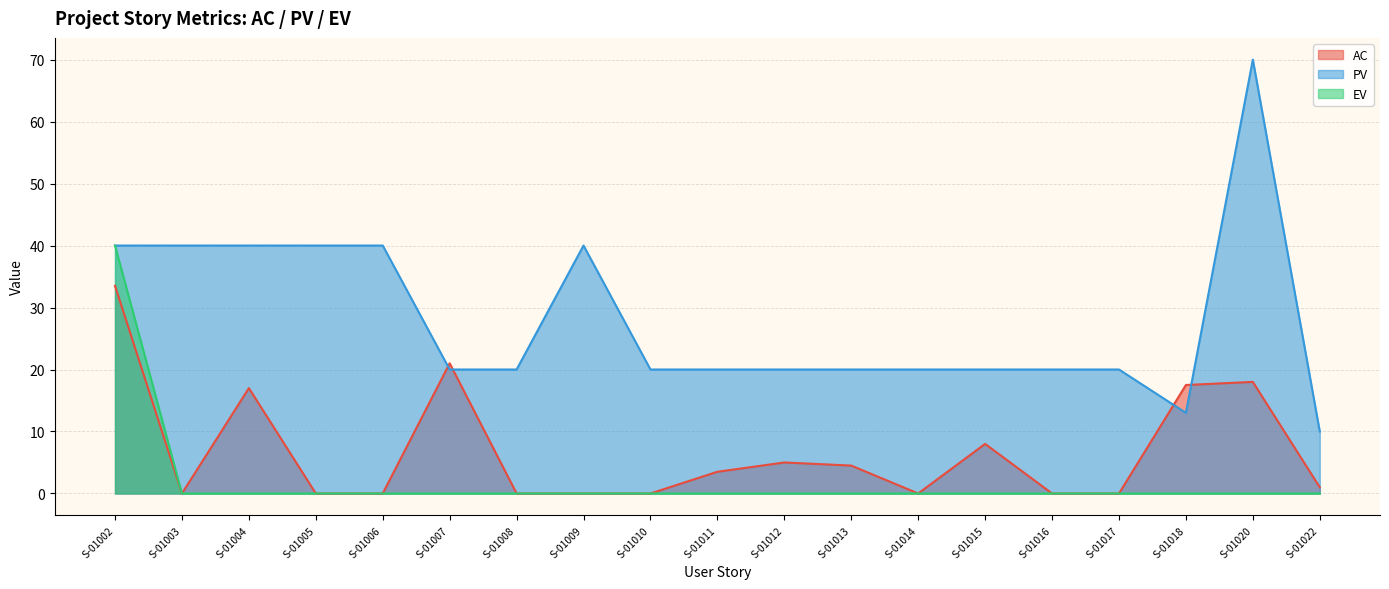

What is the value of the PV point at the 7th from the left?

20.0